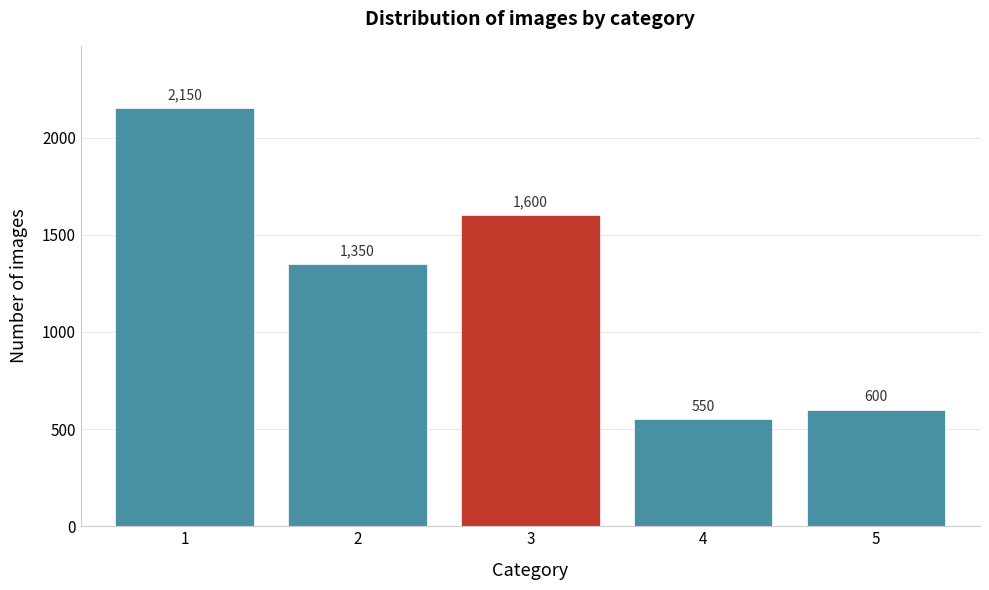

Reading left to right, extract all data points from this chart.

2150	1350	1600	550	600